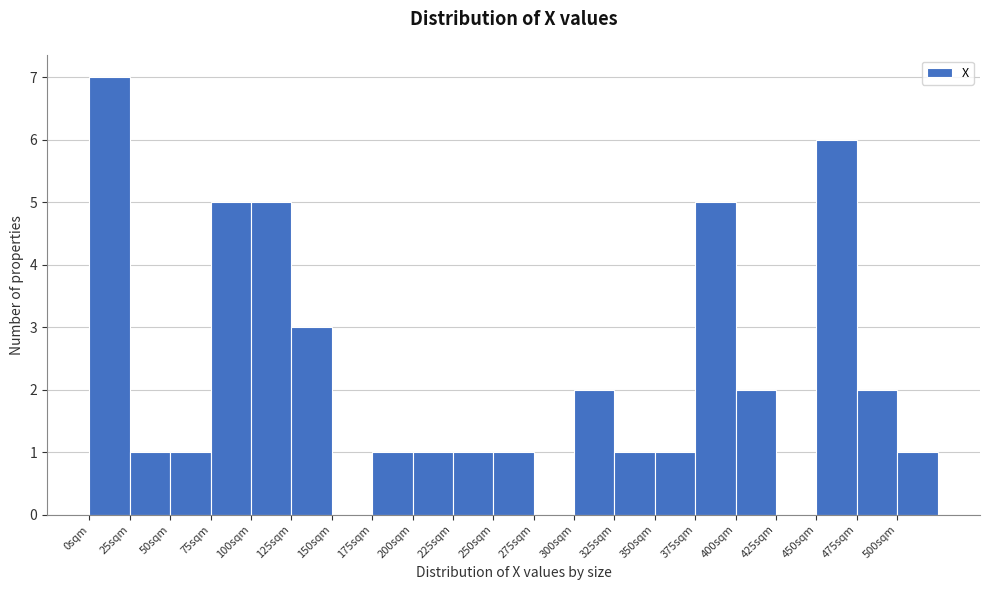

What is the height of the bar covering 75 to 100 on the x-axis? The values are not printed on the chart, so give them approximately, as read against the axis.

5